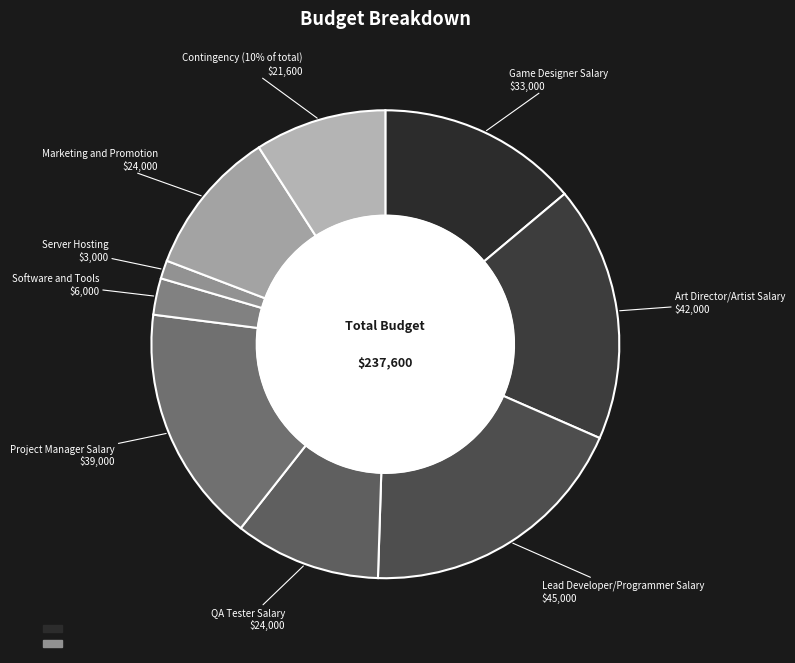

Count the number of slices in the pie.

9